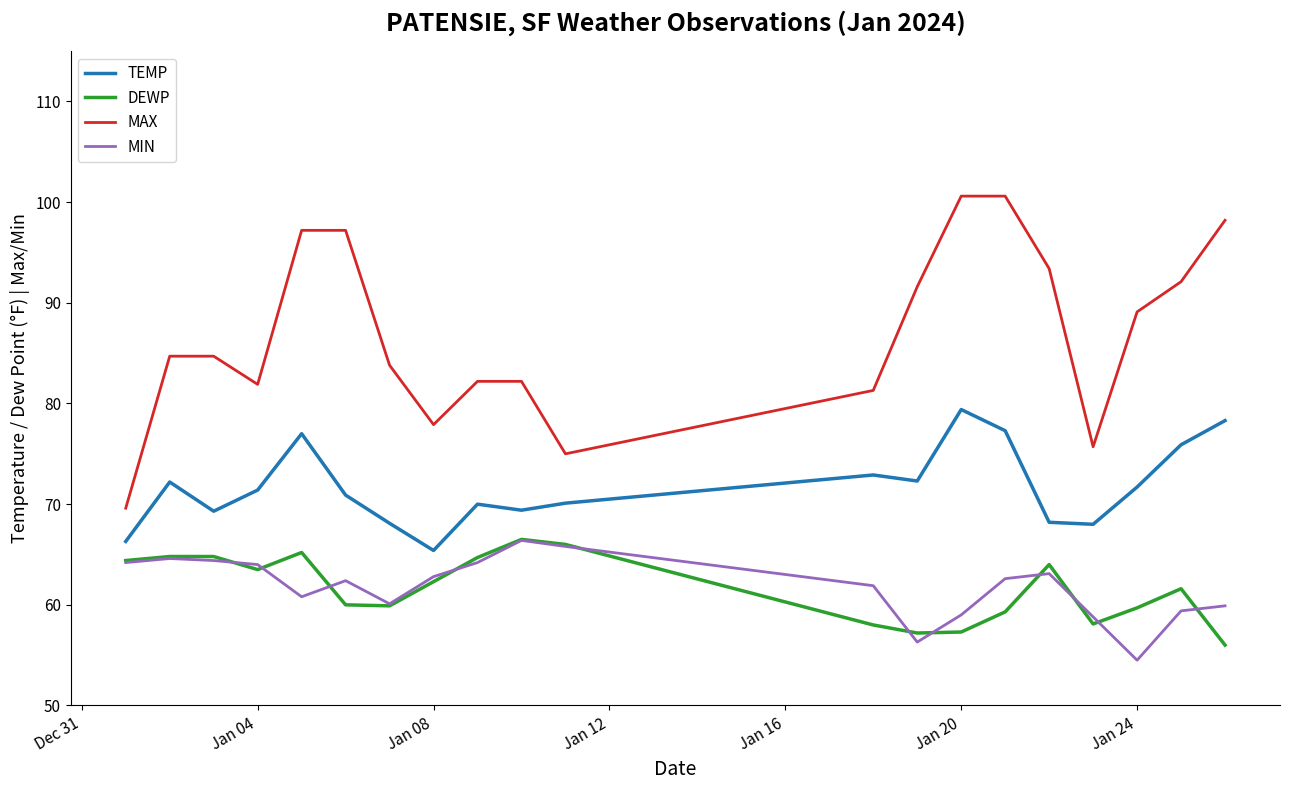

Which series has the largest range (max minus min)?

MAX